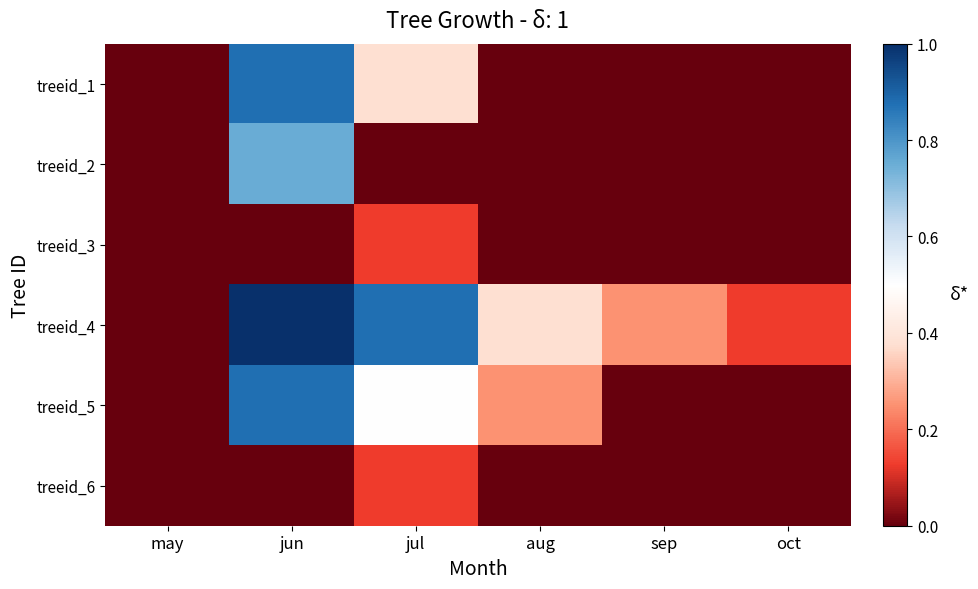

Rank the series at jul from lowest to highest value.

treeid_2, treeid_3, treeid_6, treeid_1, treeid_5, treeid_4